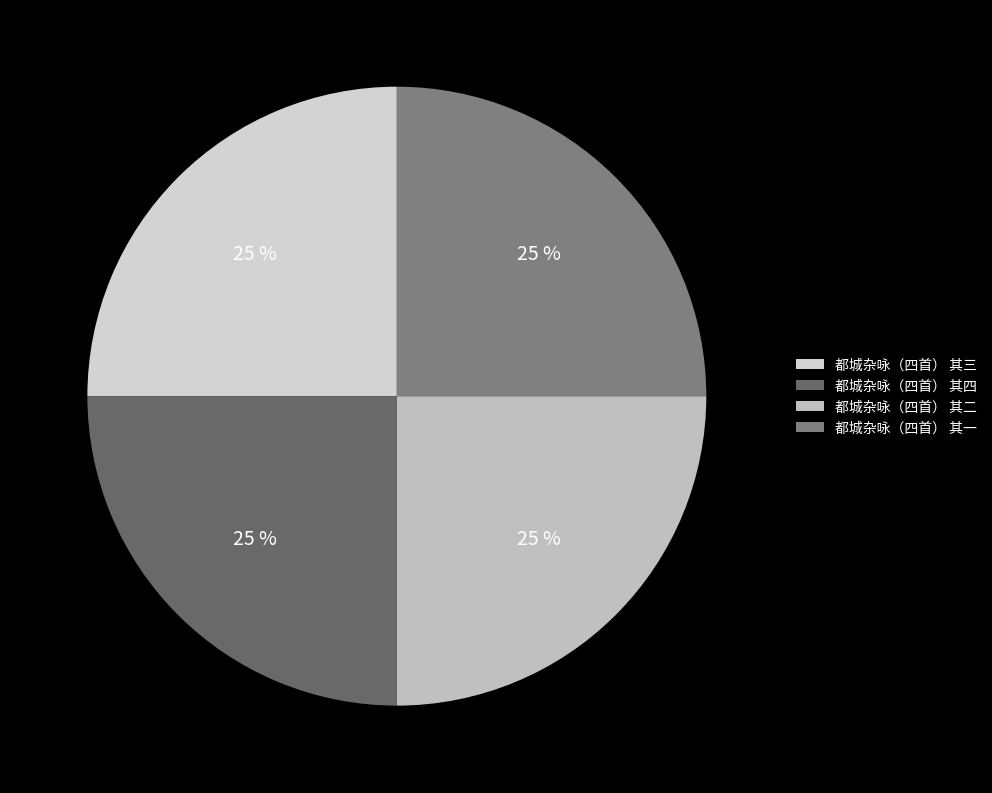

To the nearest percent, what portion does 都城杂咏（四首） 其二 represent?

25%